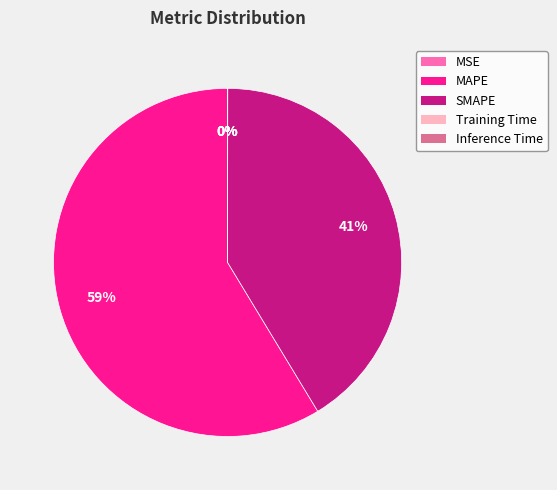

Which category has the biggest portion of the pie?

MAPE